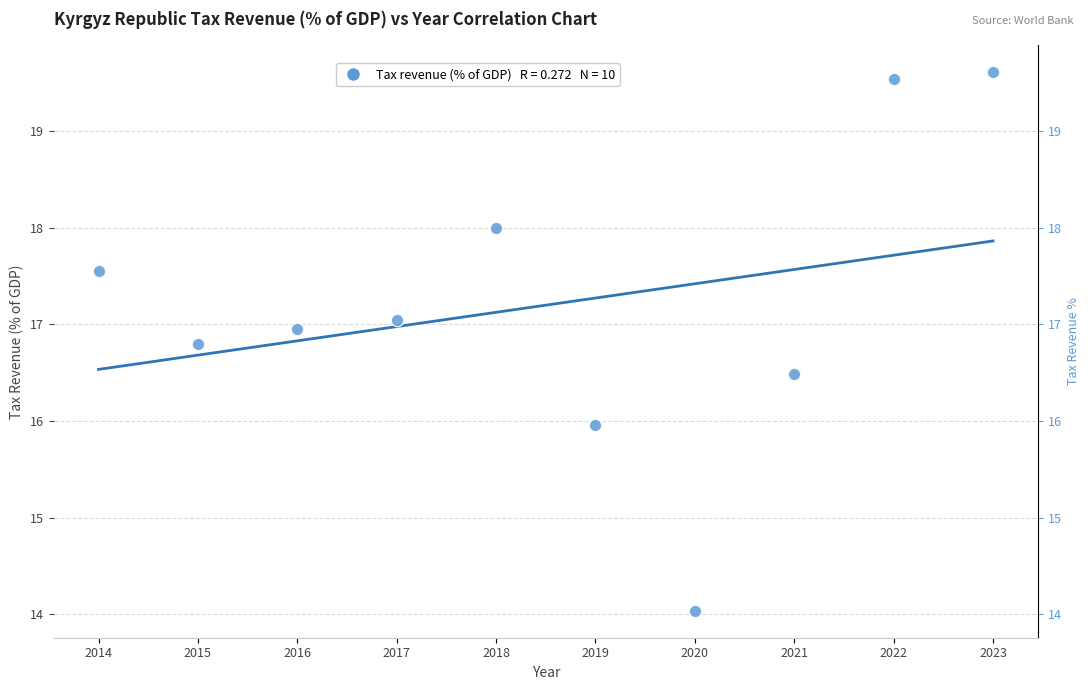

What is the range of Y values (max minus min)?

5.6